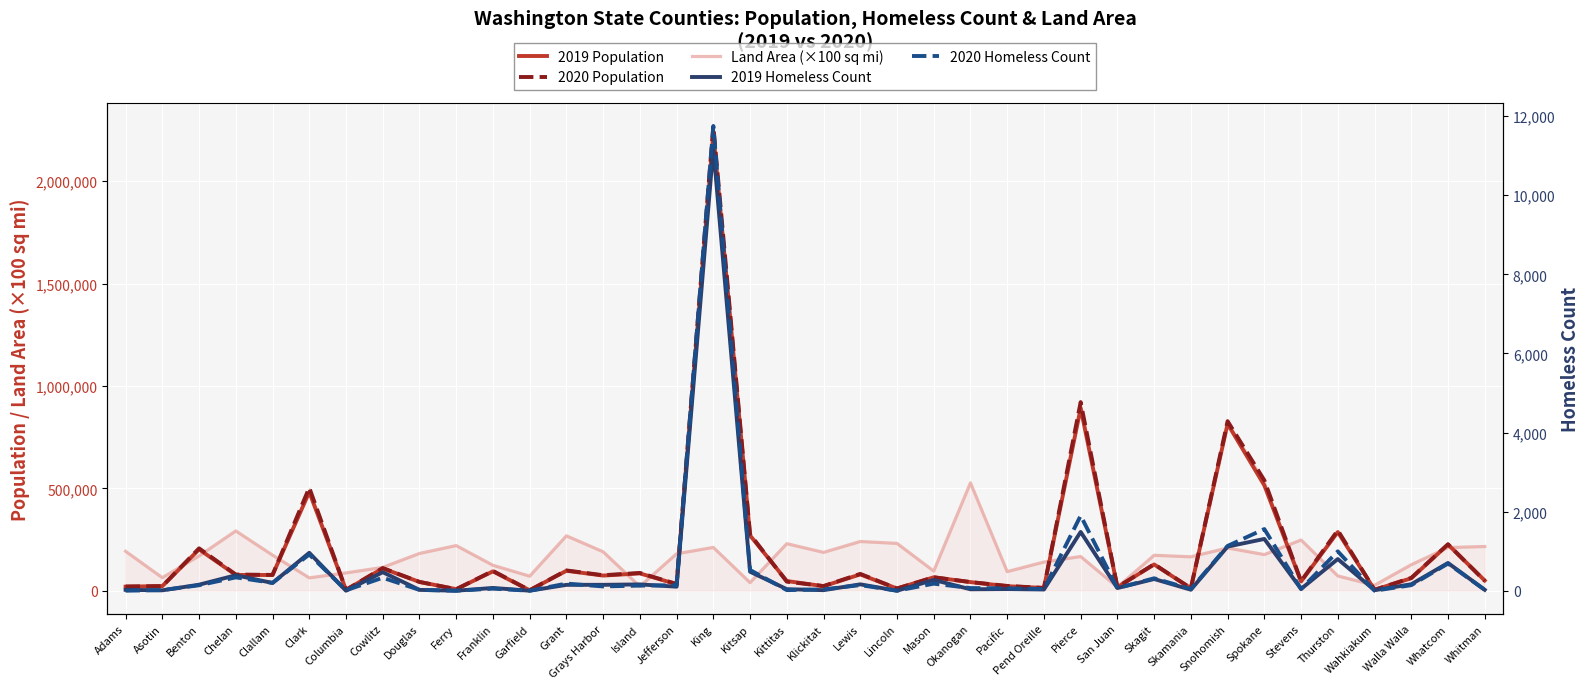

Which series has the widest spread of values?

2020 Population